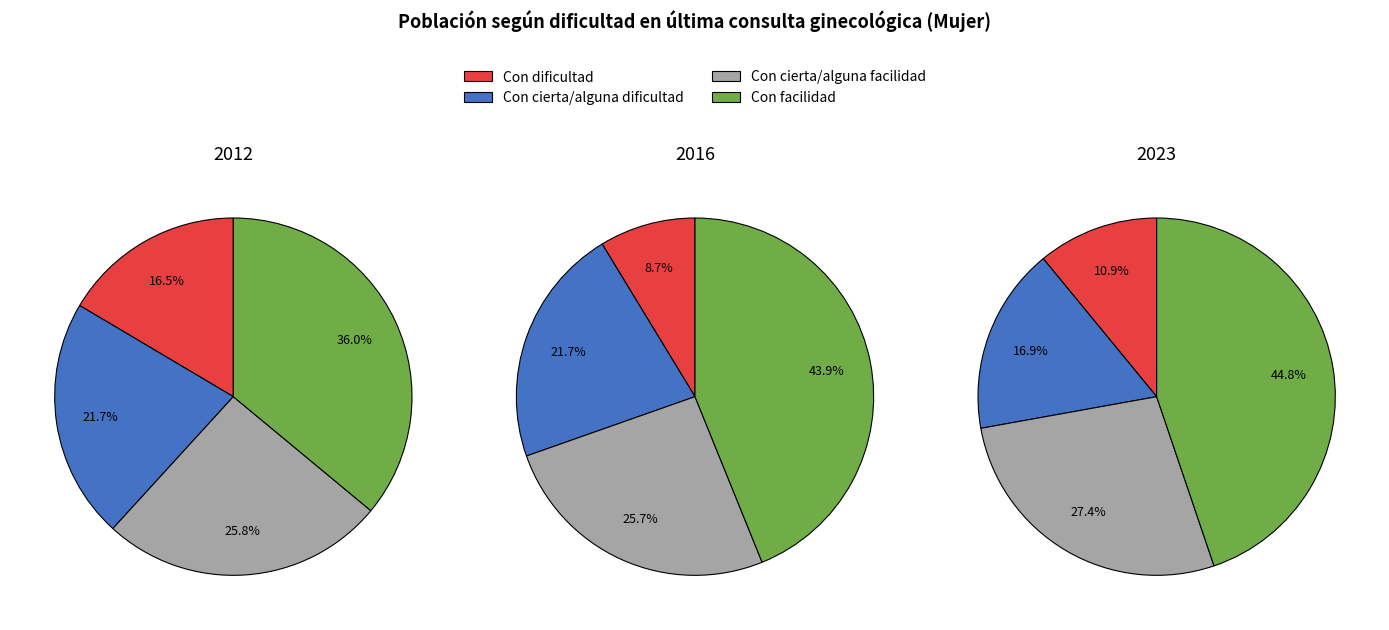

Rank the series at Con cierta/alguna dificultad from lowest to highest value.

2023, 2016, 2012